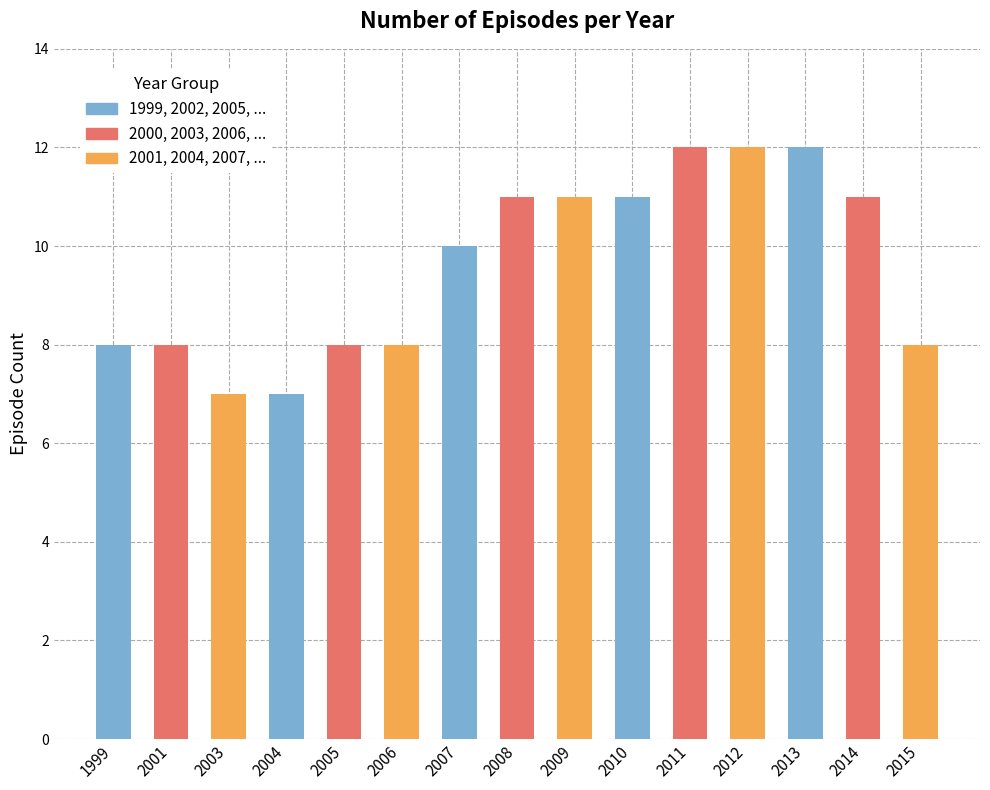

What is the value of the 8th bar from the left?

11